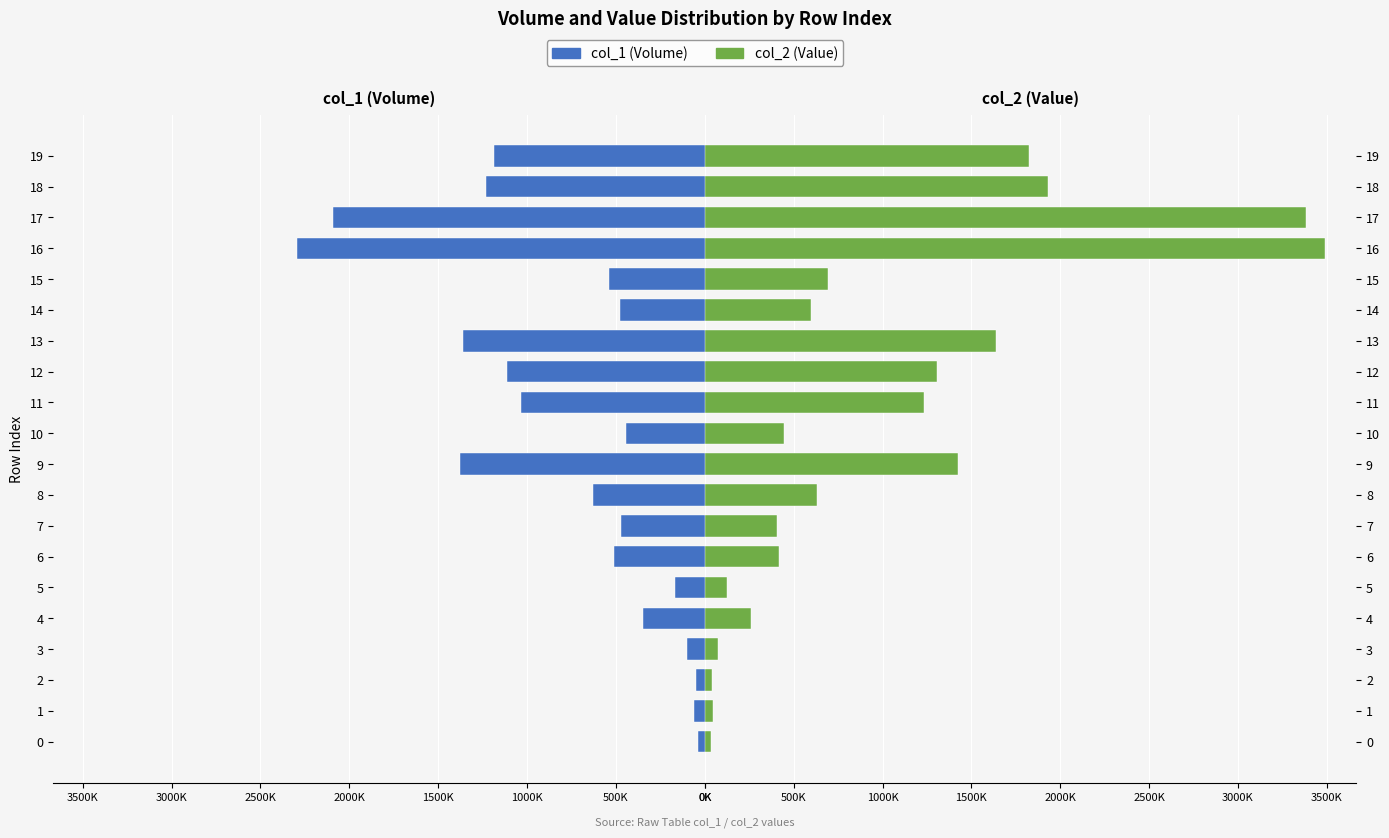

What position from the right is 15?

5